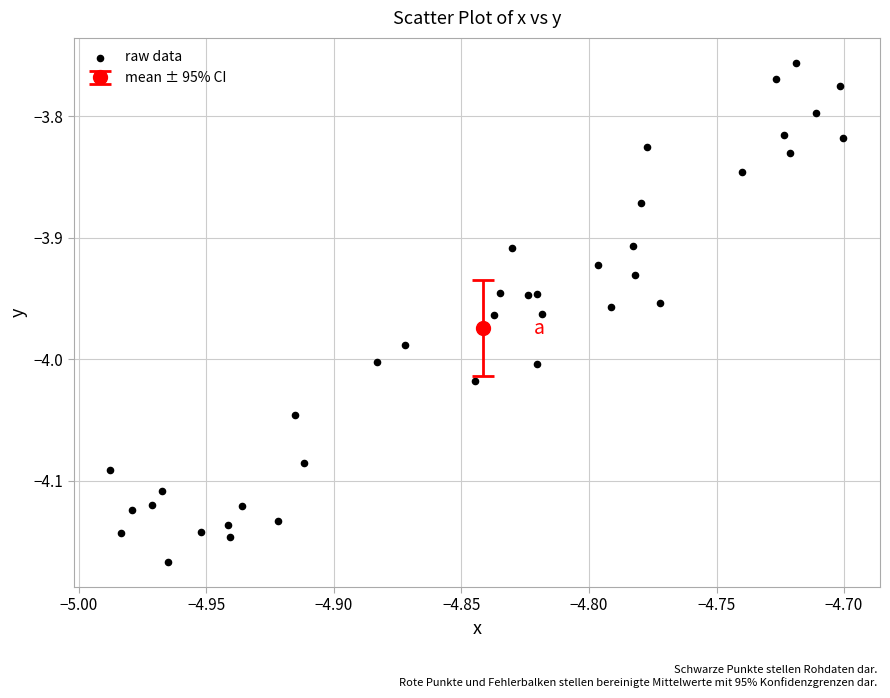

What is the range of Y values (max minus min)?

0.4